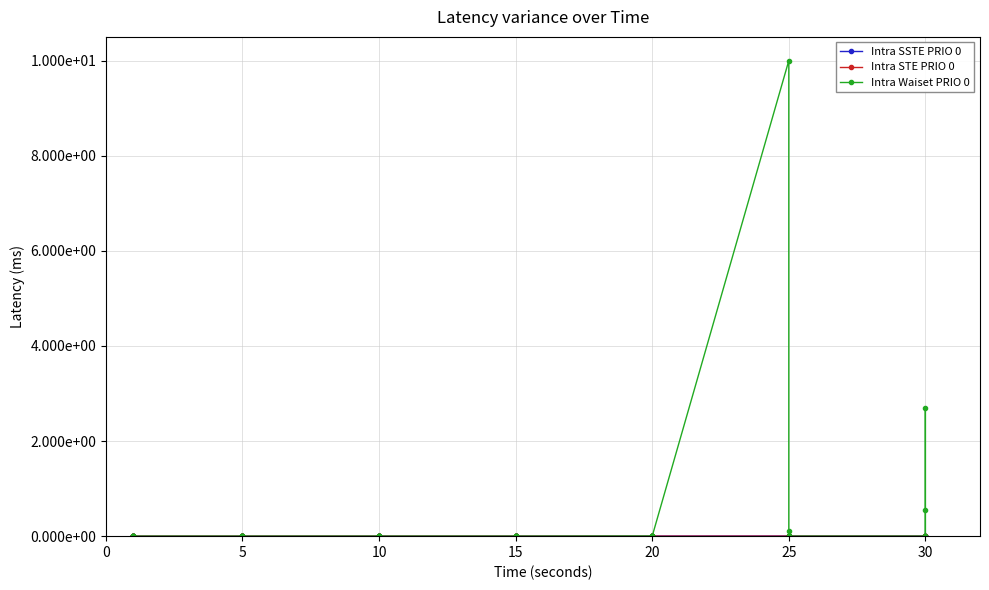

True or false: Intra SSTE PRIO 0 and Intra STE PRIO 0 intersect in this chart.

False